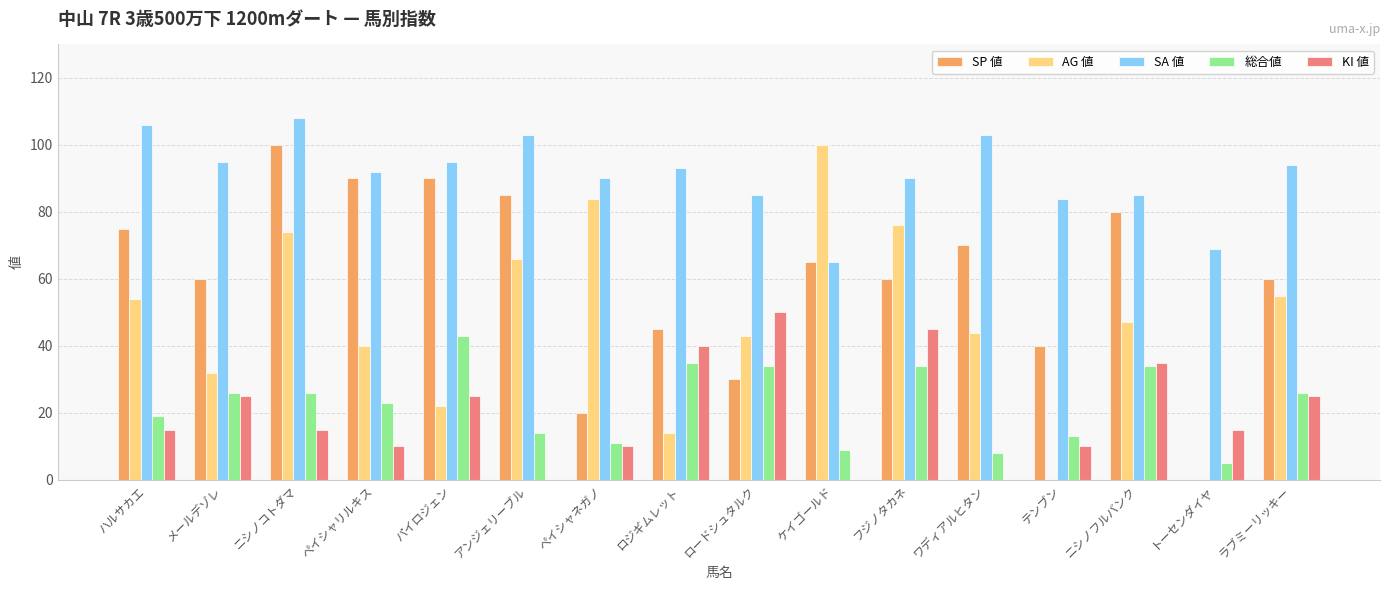

How many values in SP 値 are above zero?

15